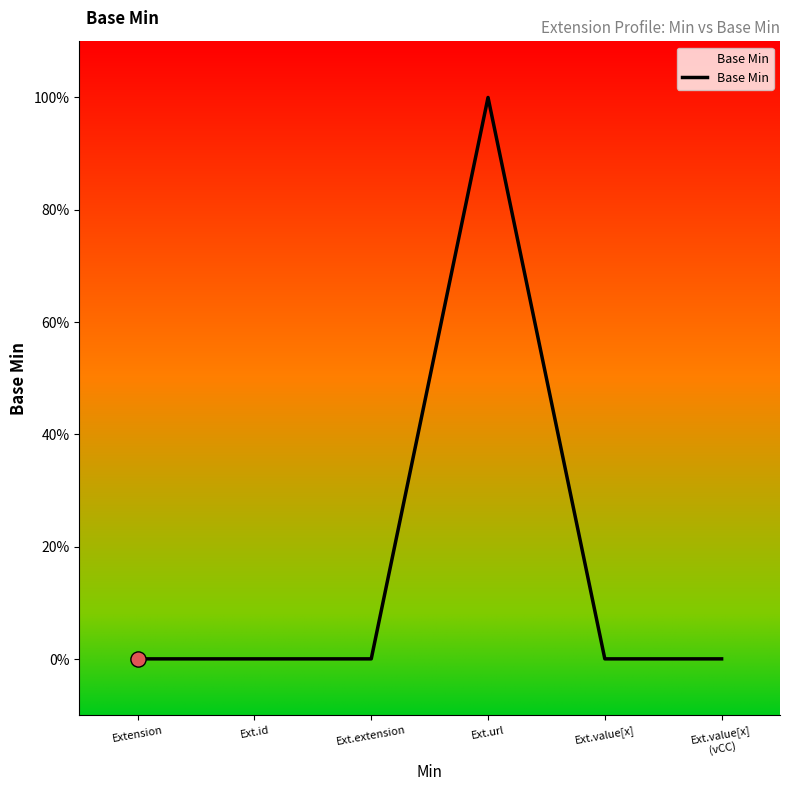

Which has a higher value, Ext.id or Ext.extension?

Ext.id